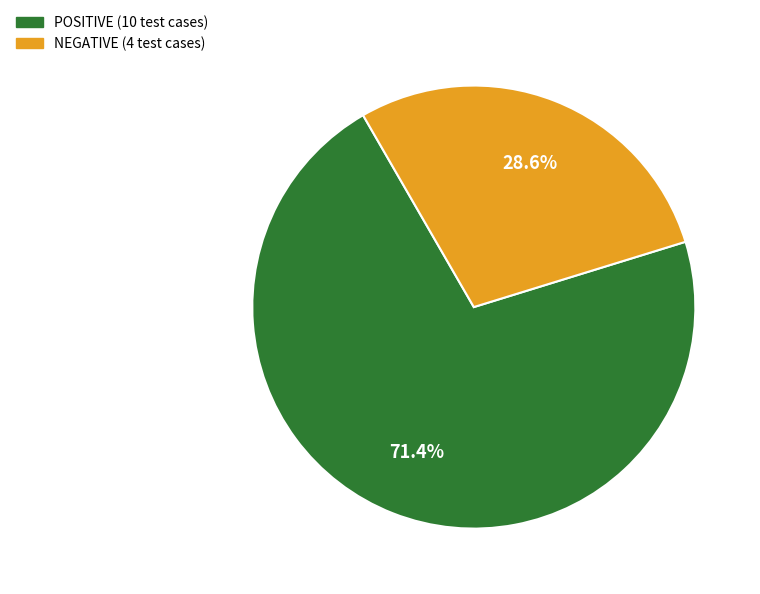

What is the total percentage of NEGATIVE and POSITIVE?

100.0%